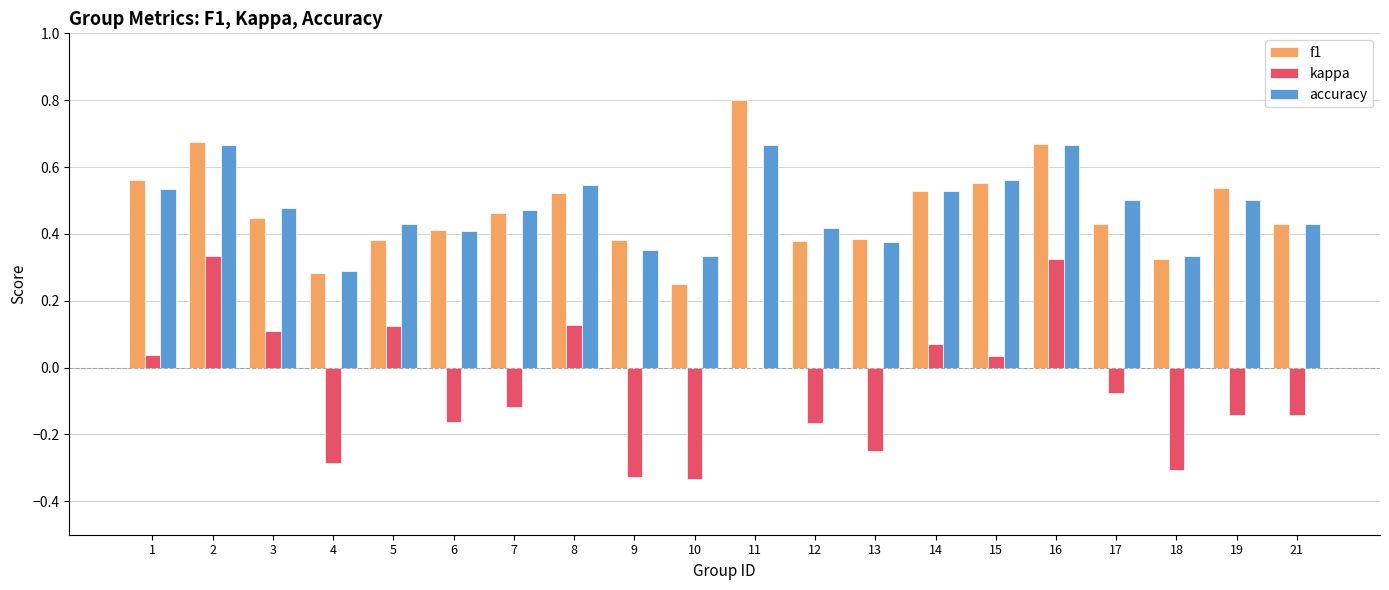

Which series changed the most between 2 and 3?

f1